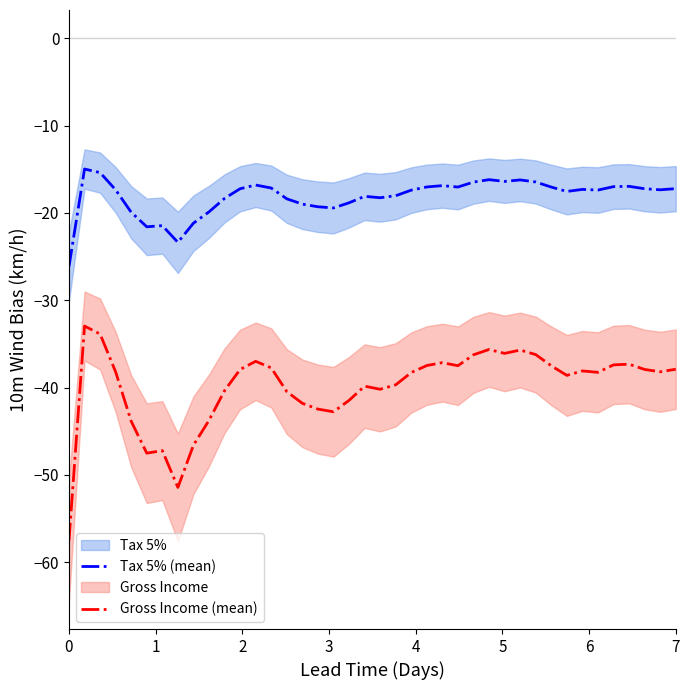

Count the number of data series in this chart.

2